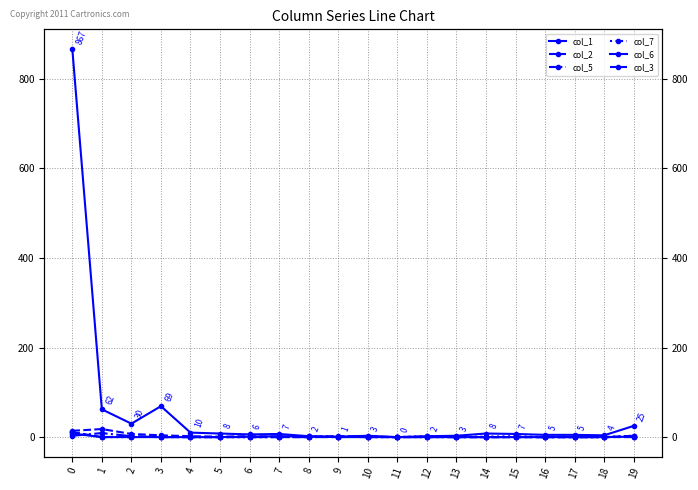

Between which two adjacent categories do col_2 and col_1 first intersect?

8 and 9